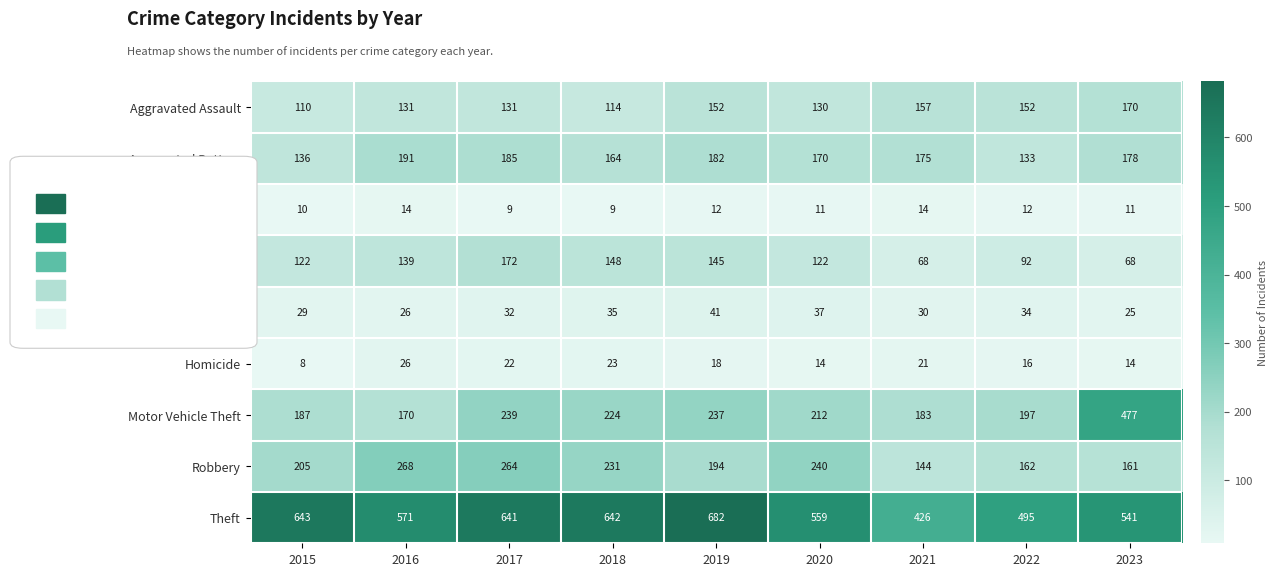

What is the approximate value of Burglary at 2022, to the nearest 5?

90